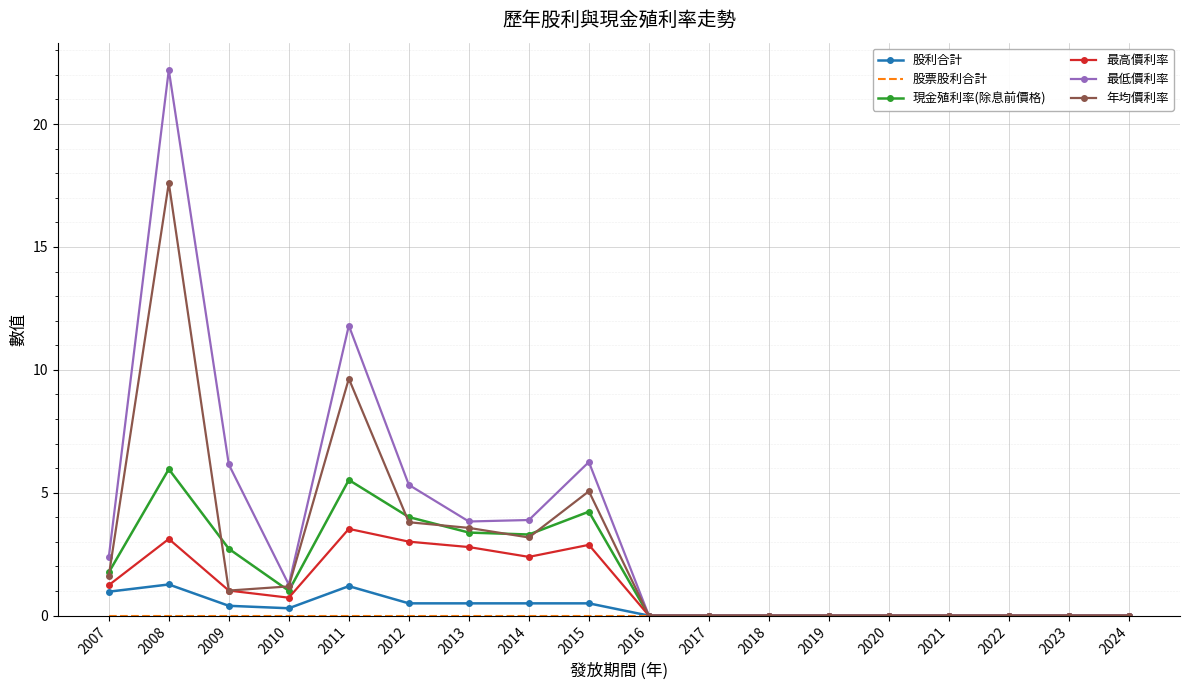

At which category is the sum across all series the highest?

2008